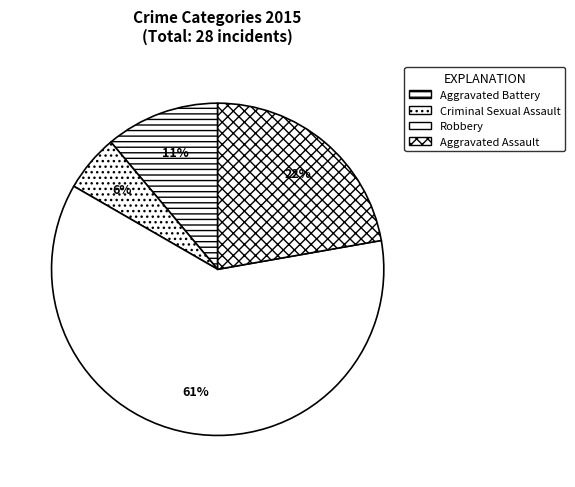

To the nearest percent, what portion does Robbery represent?

61%